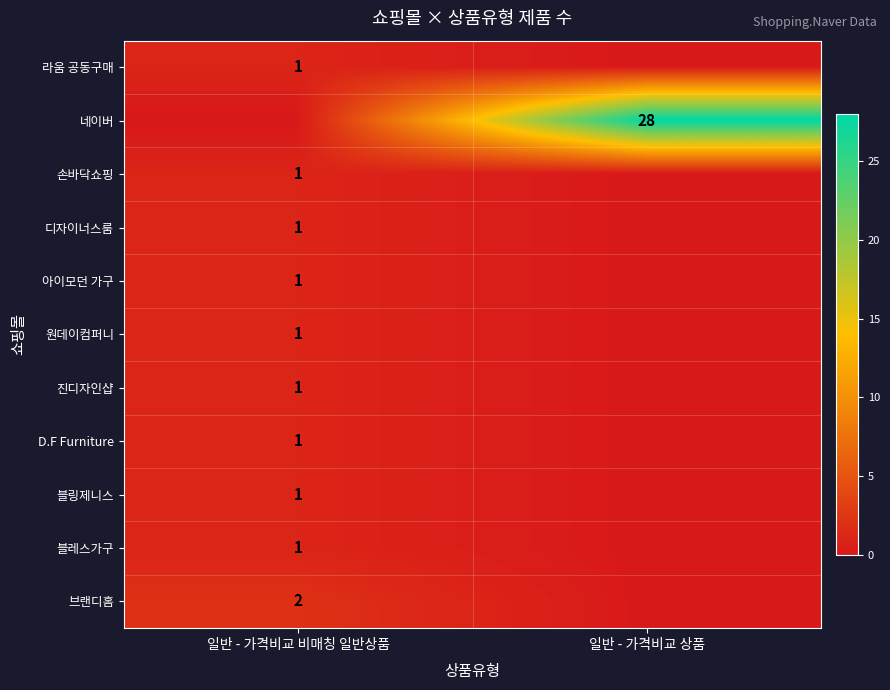

The 아이모던 가구 series shows 2 at 일반 - 가격비교 비매칭 일반상품. True or false?

False